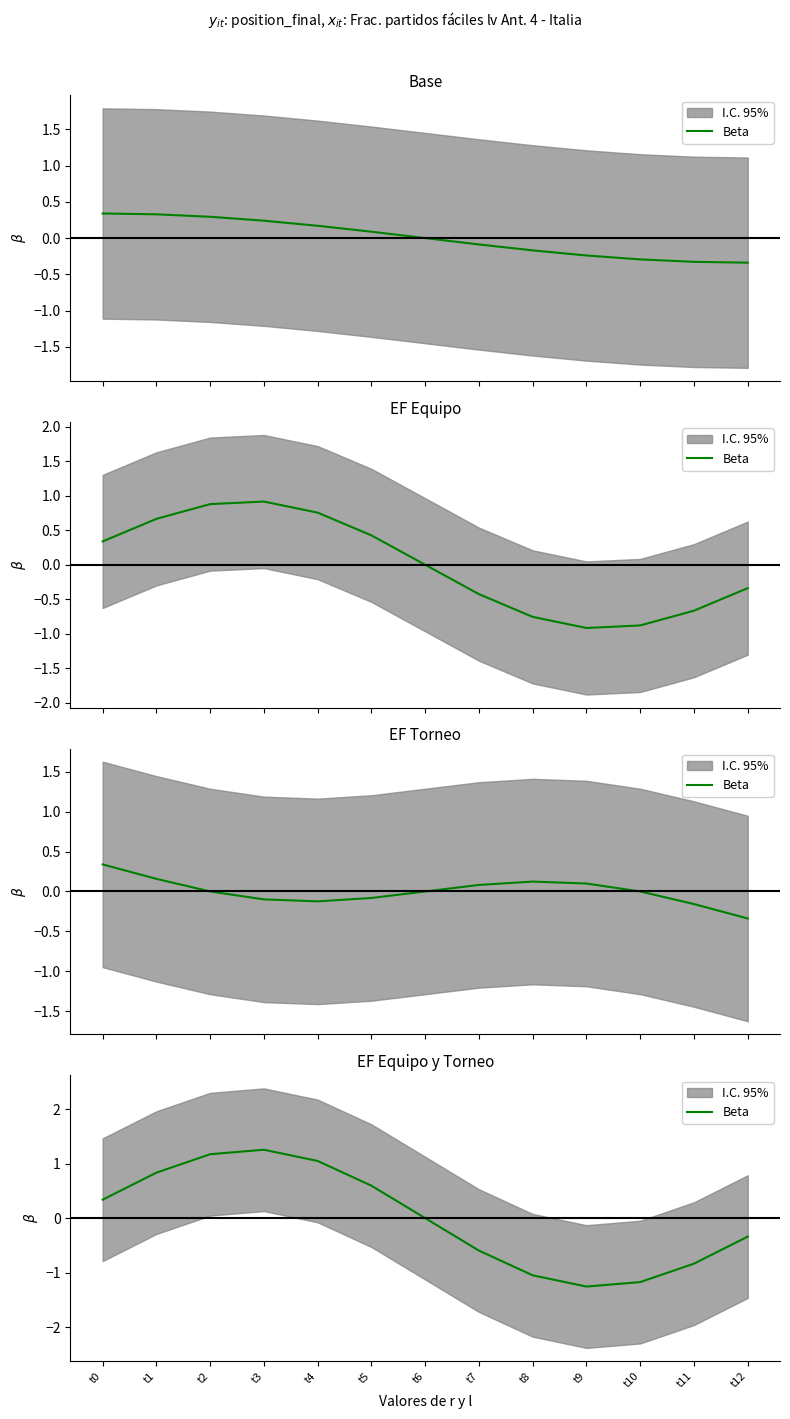

Which category has the highest value across all series?

t3